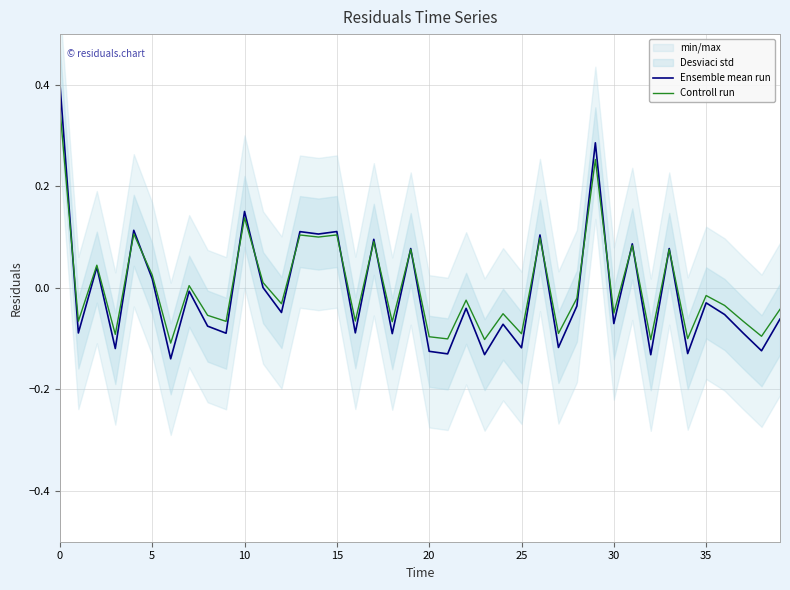

True or false: Controll run has a value of -0.0 at 35.

False